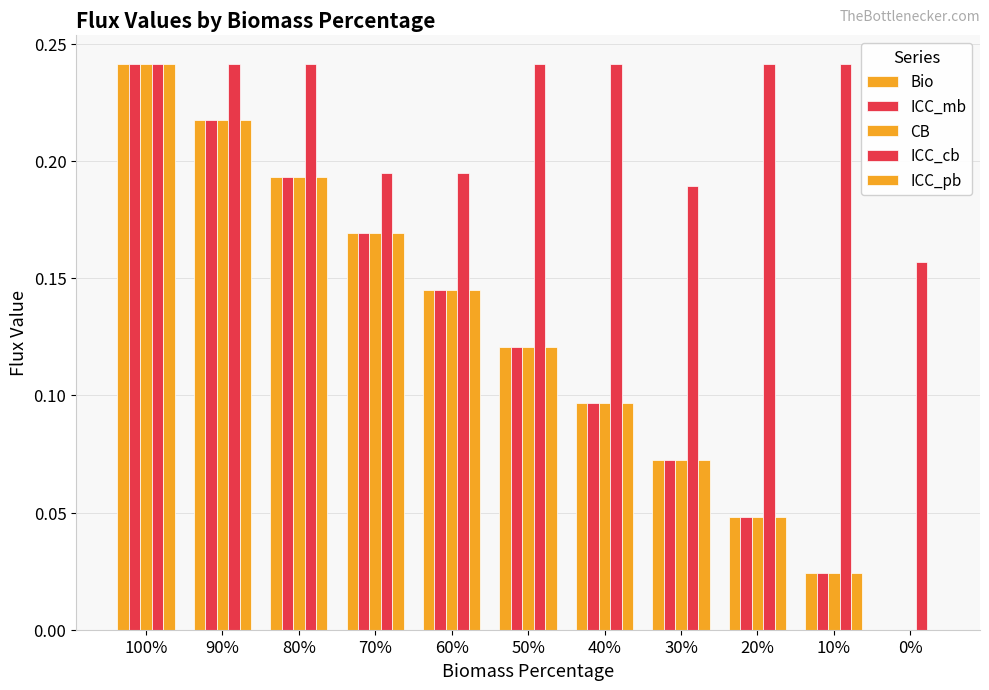

How many positive values does the CB series have?

10